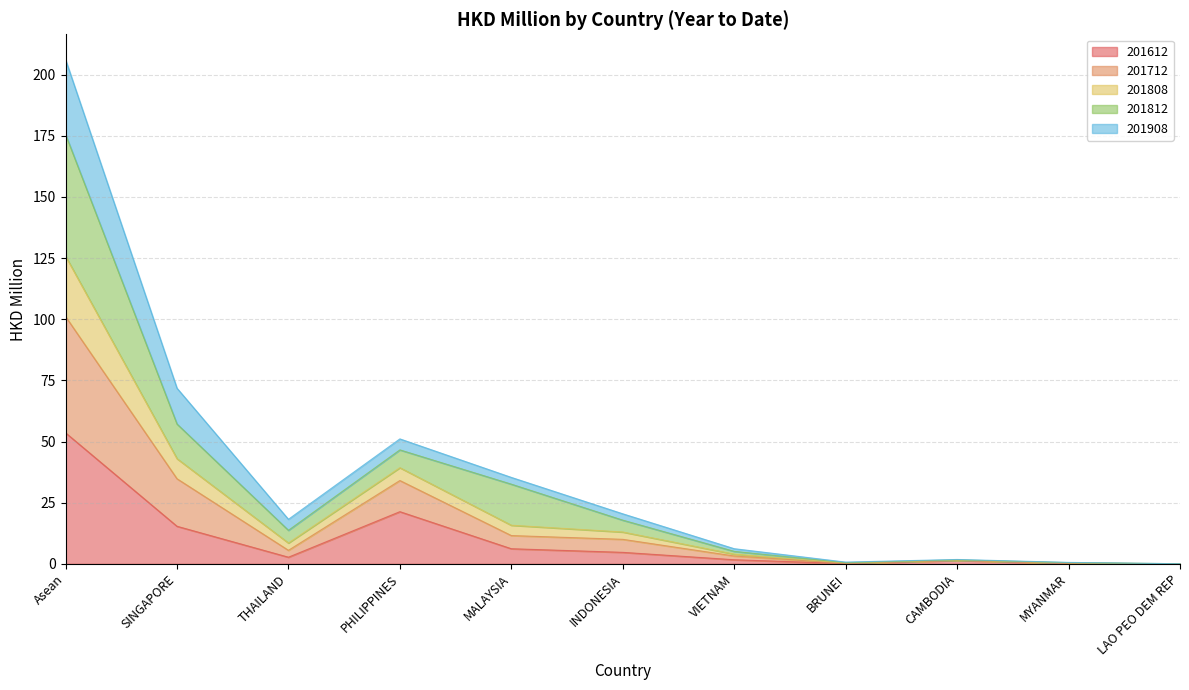

What is the maximum value for 201612?

53.6